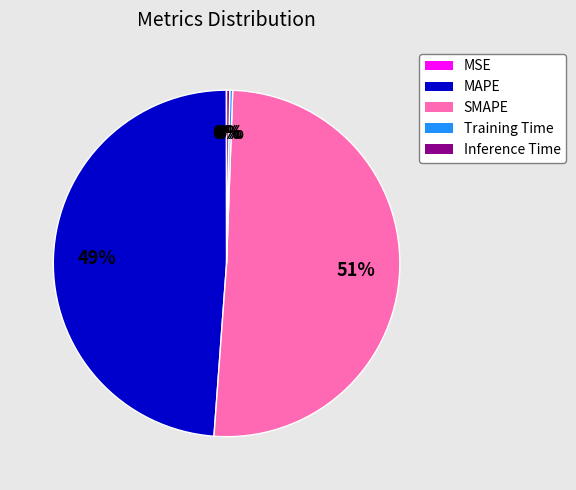

What is the ratio of the value at SMAPE to the value at MAPE?

1.0